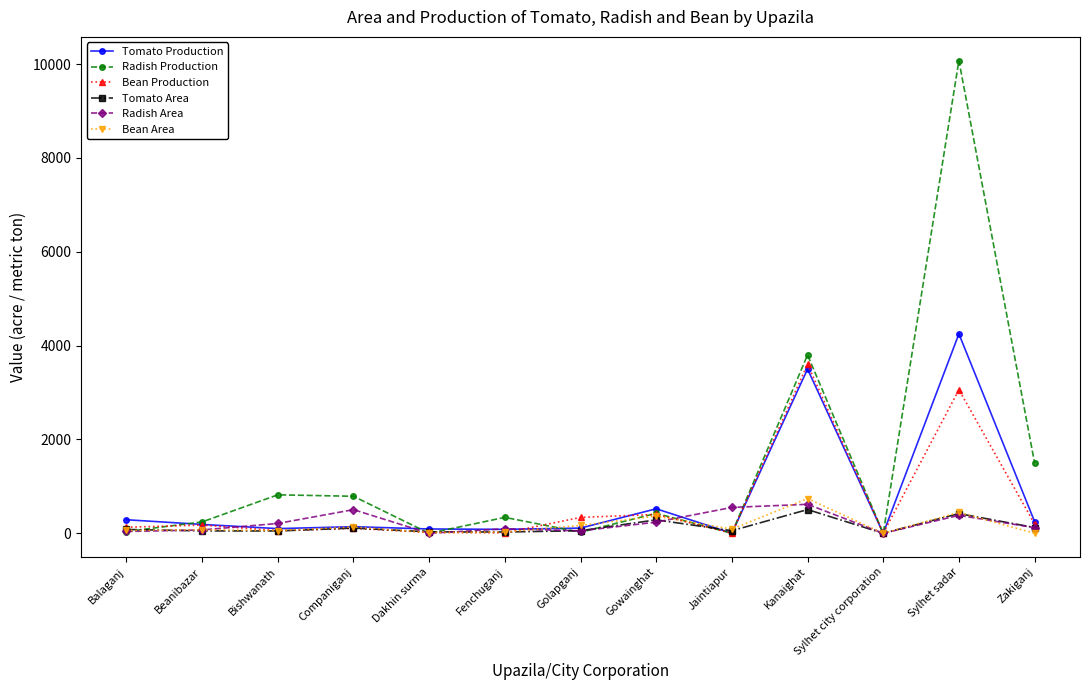

True or false: Radish Area has more than 1 interior local peaks.

True